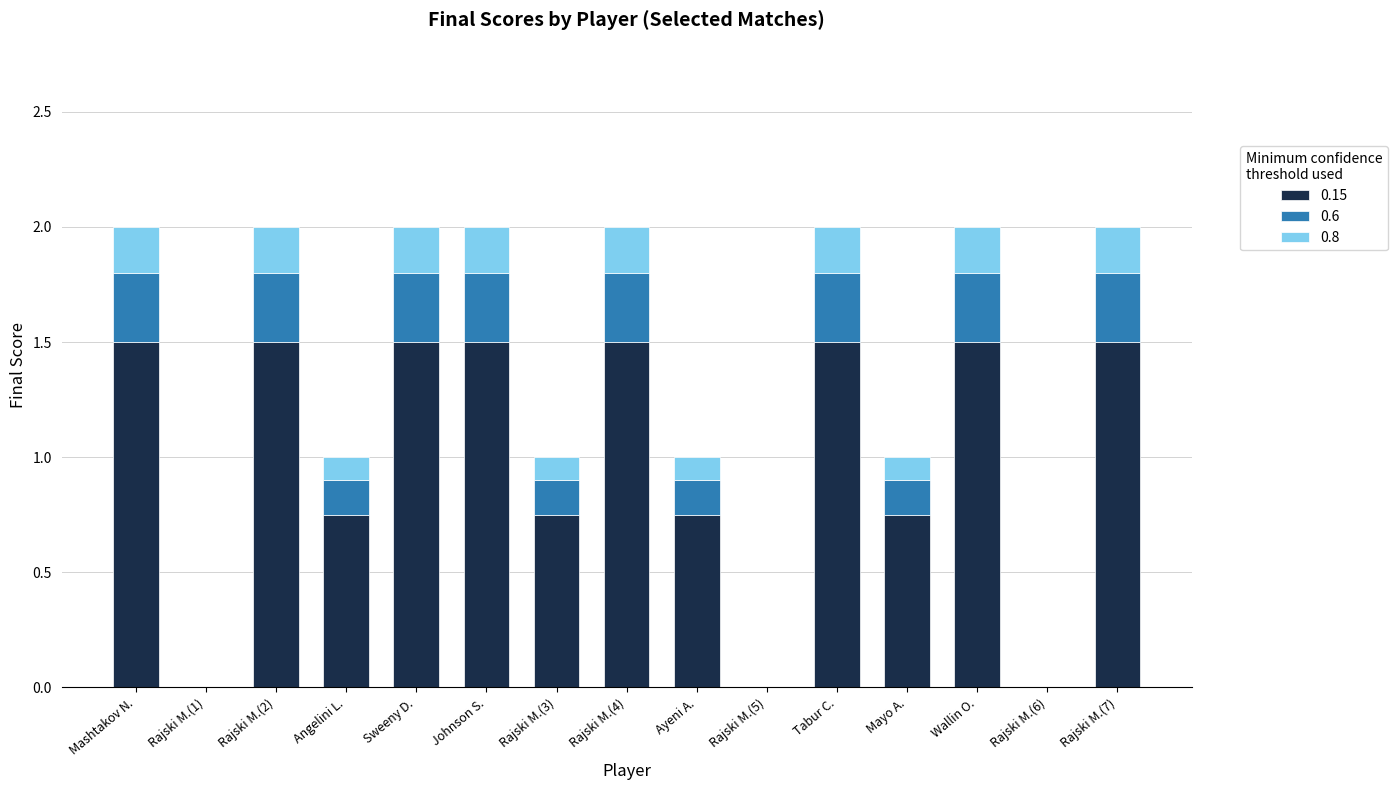

What is the total value across all series at Angelini L.?

1.0